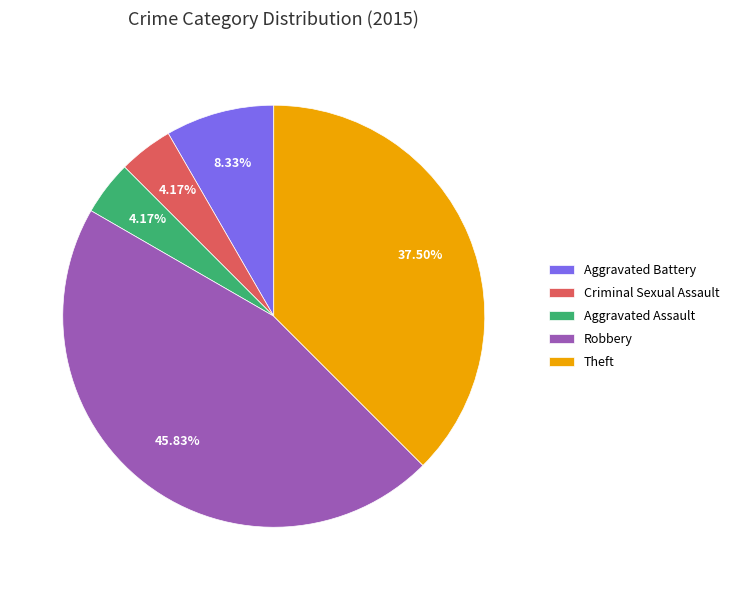

How much of the chart is everything except Robbery?

54.2%